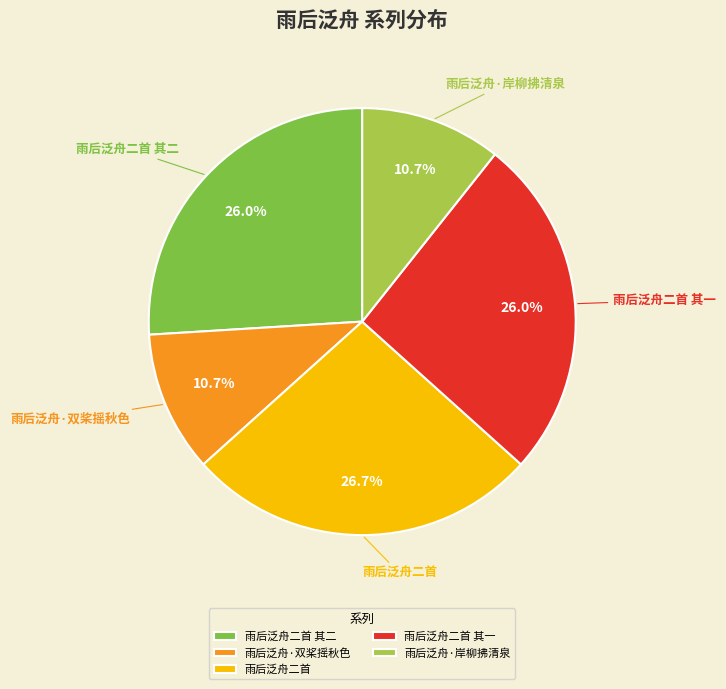

True or false: 雨后泛舟二首 其二 accounts for 26% of the total.

True